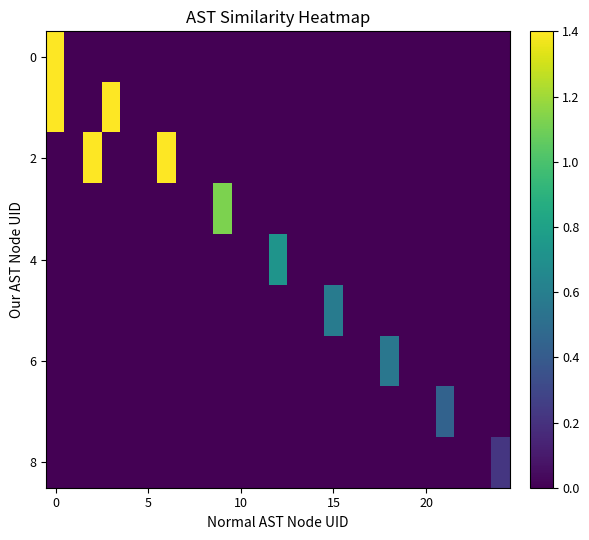

What is the greatest value displayed?

4.1